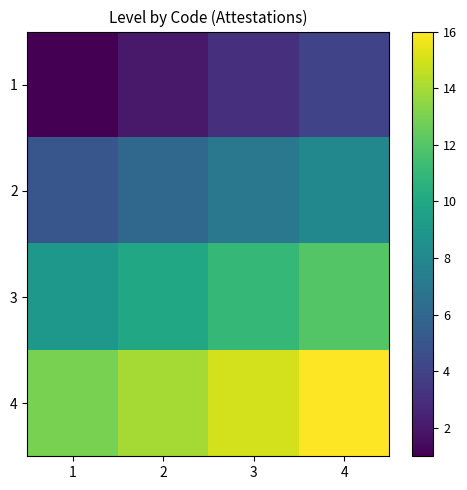

At which category is the sum across all series the highest?

4